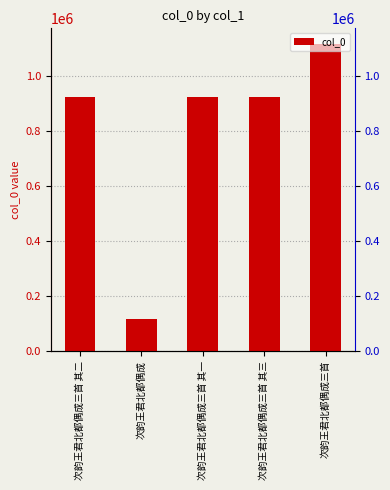

The chart shows a value of 923871 at 次韵王君北都偶成三首 其一. True or false?

True